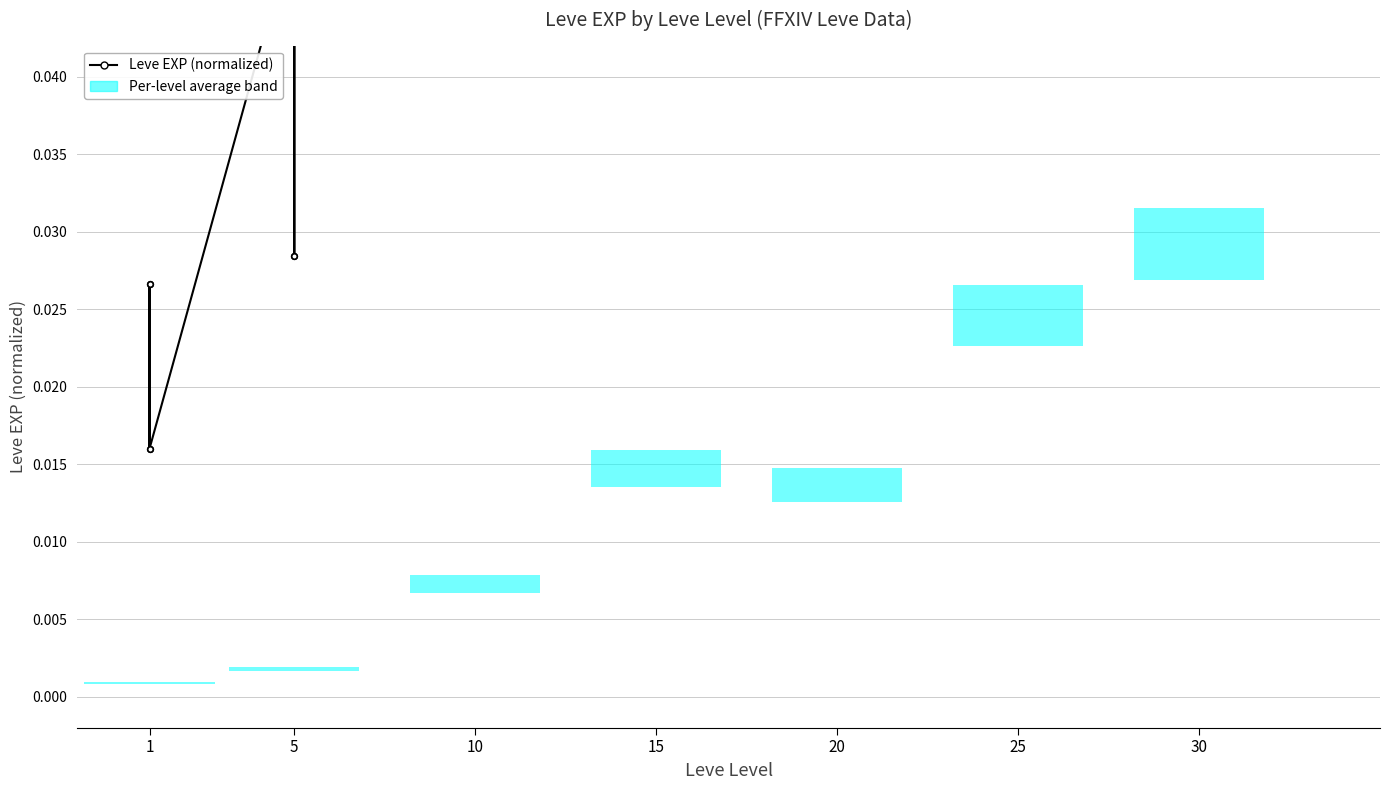

True or false: the data shows 0.2 at 25.

False